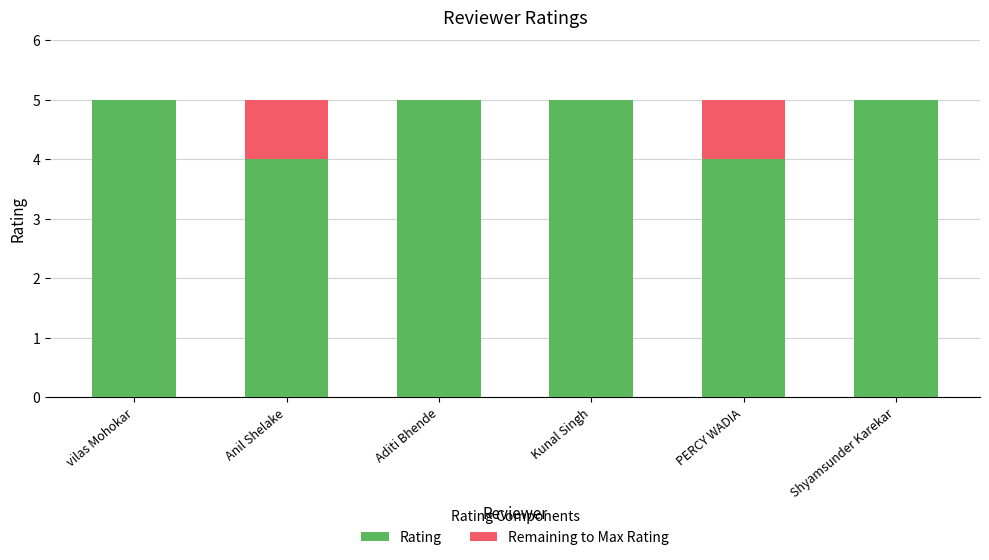

Does the chart contain stacked bars?

Yes